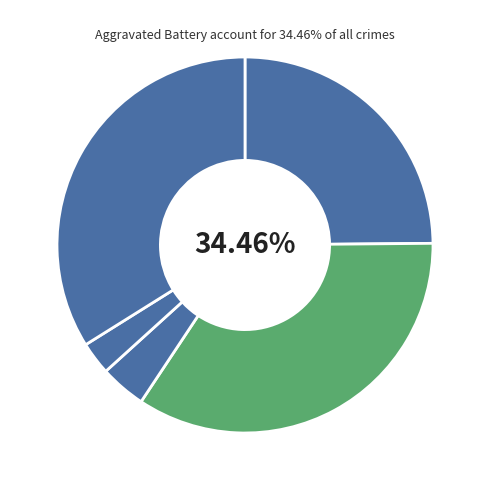

Does any single category account for the majority?

No